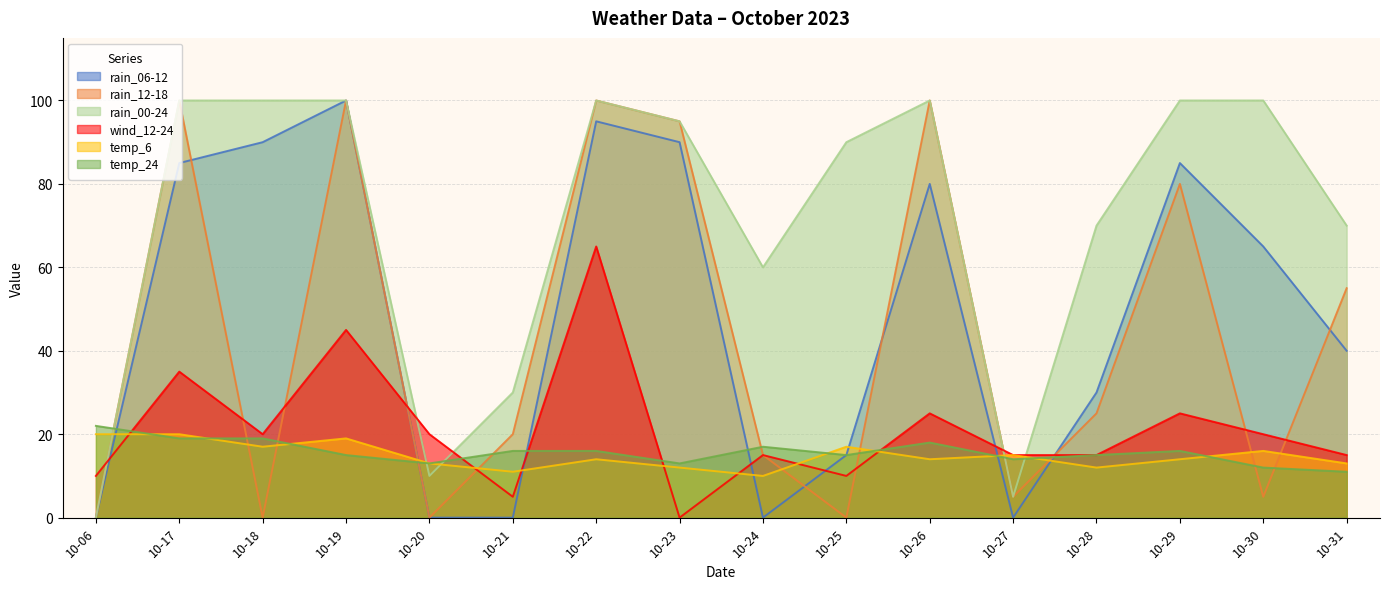

At how many categories does at least one series exceed 14?

16